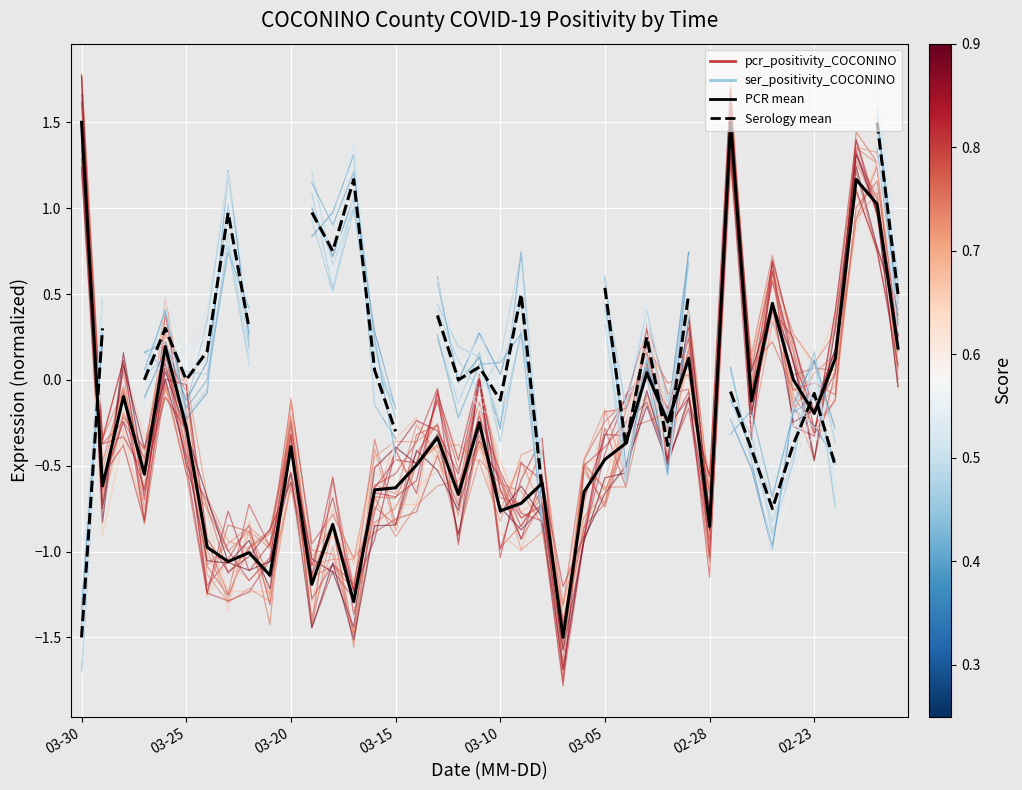

How many values in Serology mean are below zero?

12